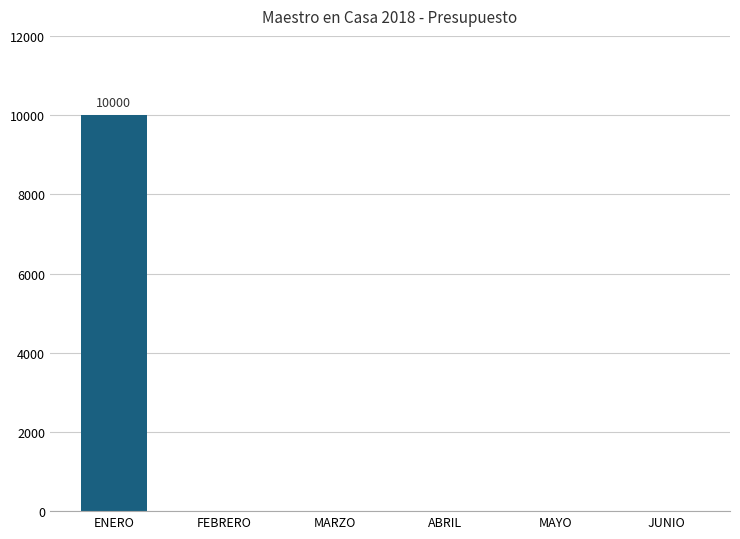

The chart shows a value of 4312 at MARZO. True or false?

False